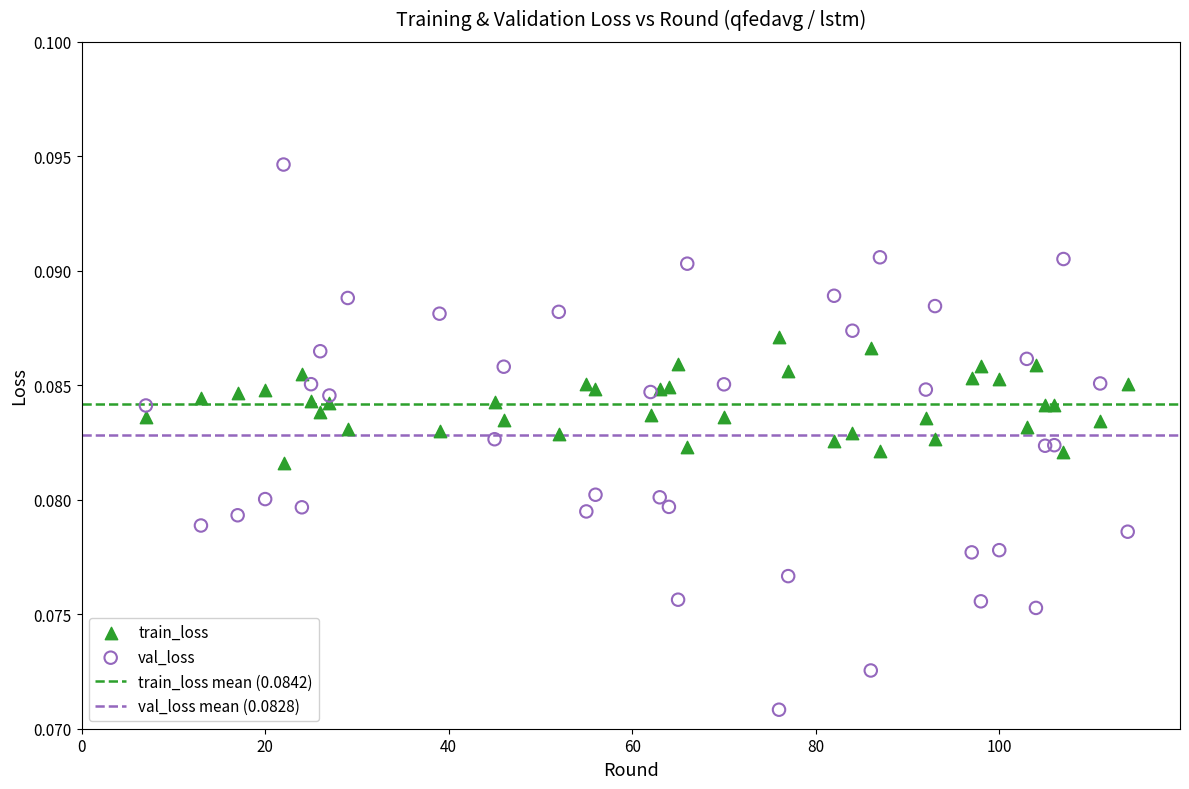

What is the X range (max minus min) for the scatter plot?

107.0